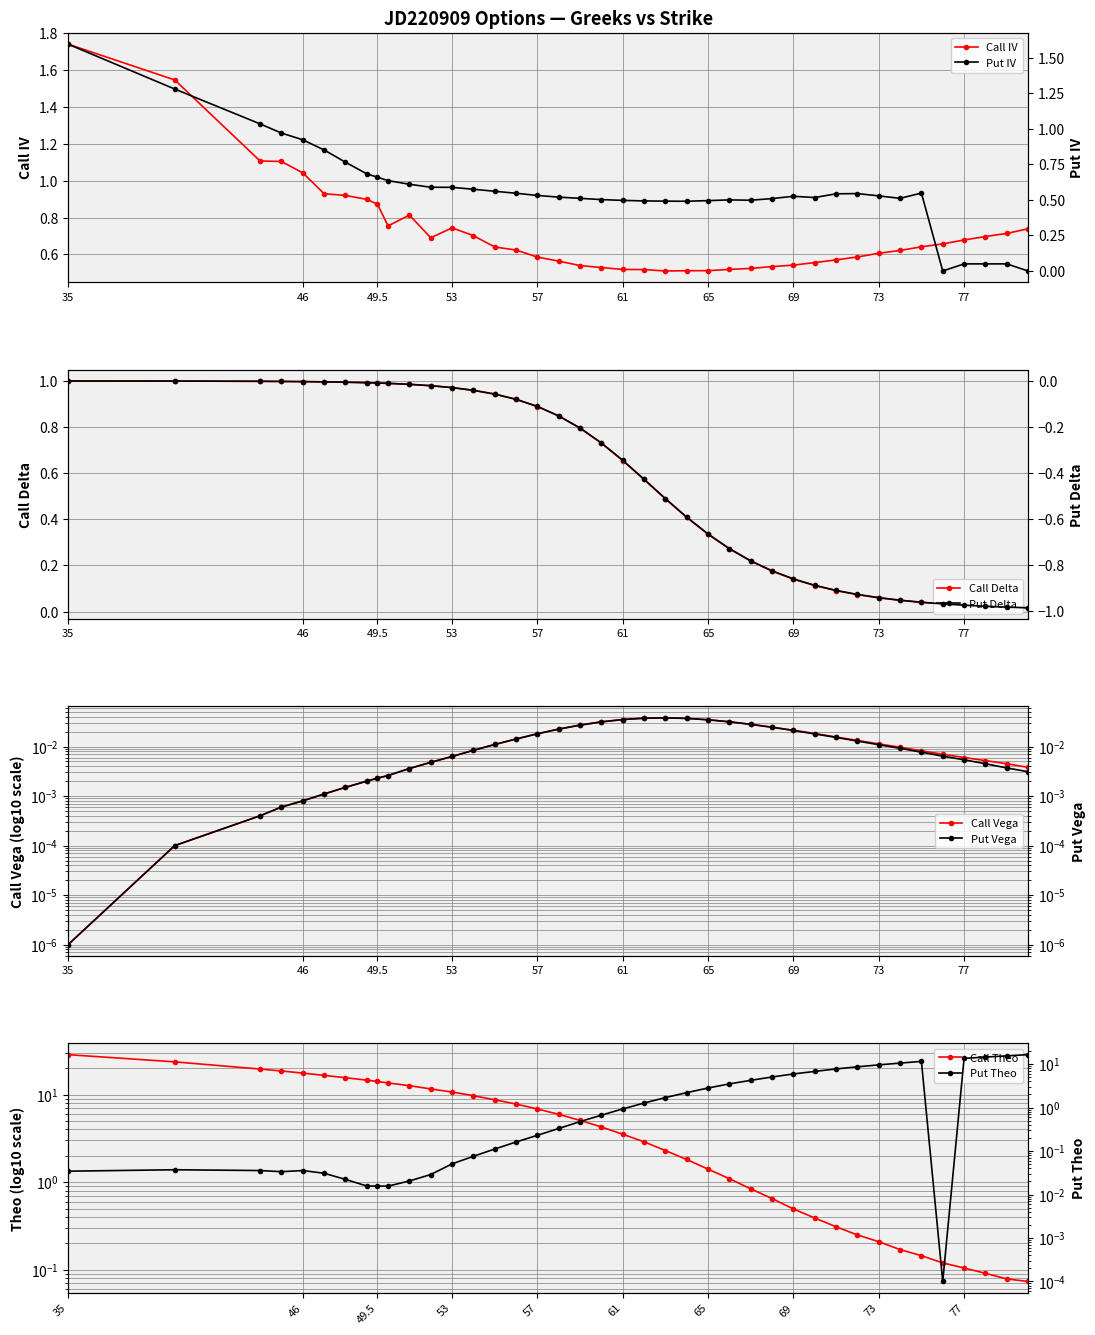

True or false: Call IV has more than 0 interior local peaks.

True